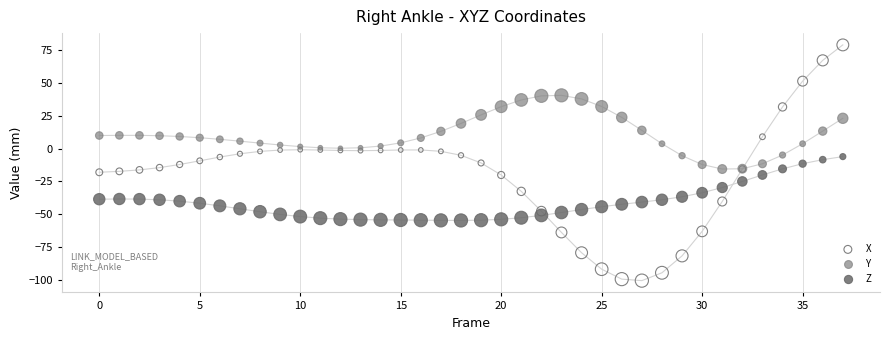

Which series reaches the minimum Y coordinate?

X